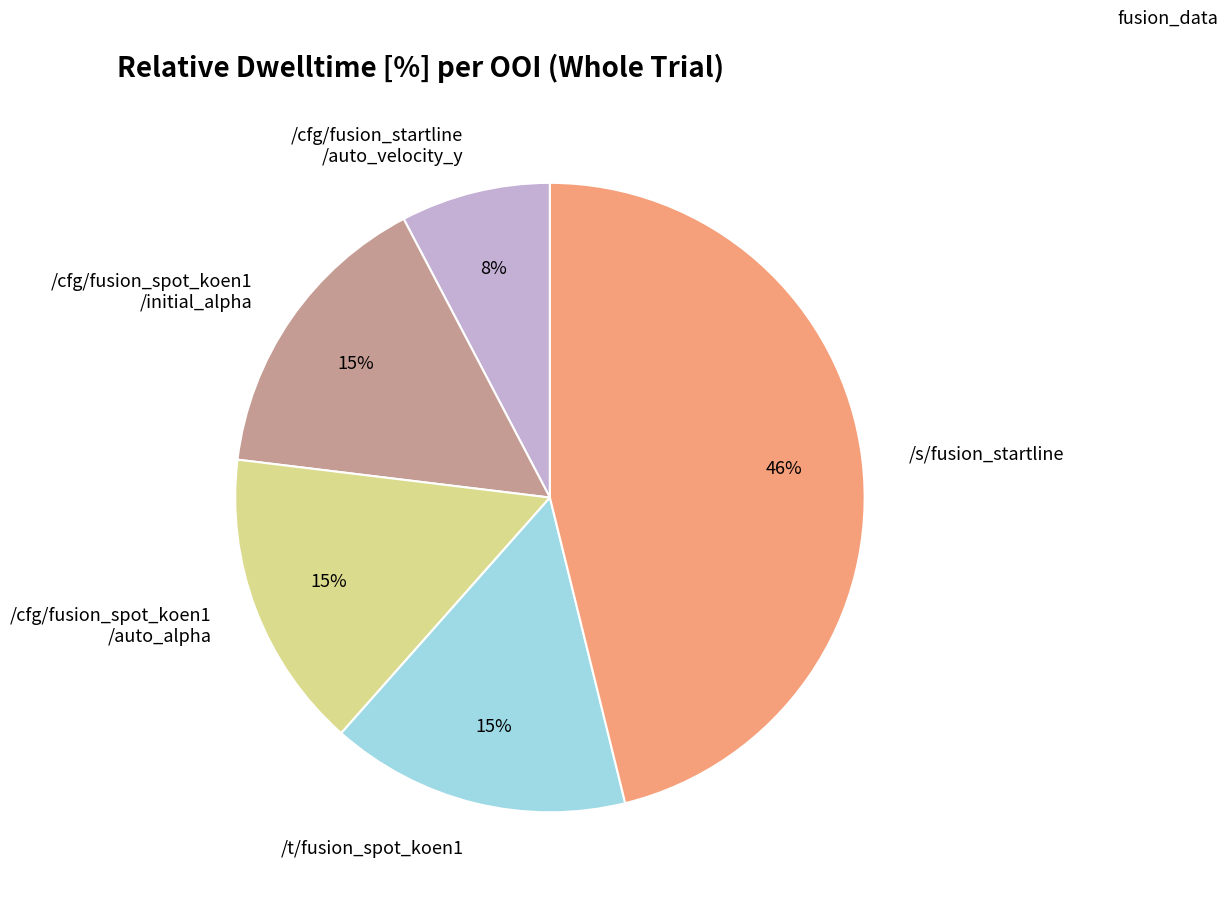

Which slice is the smallest?

/cfg/fusion_startline /auto_velocity_y